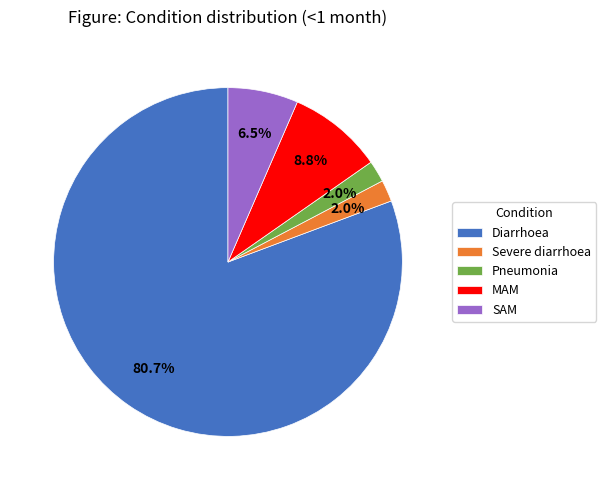

Which category accounts for the majority?

Diarrhoea